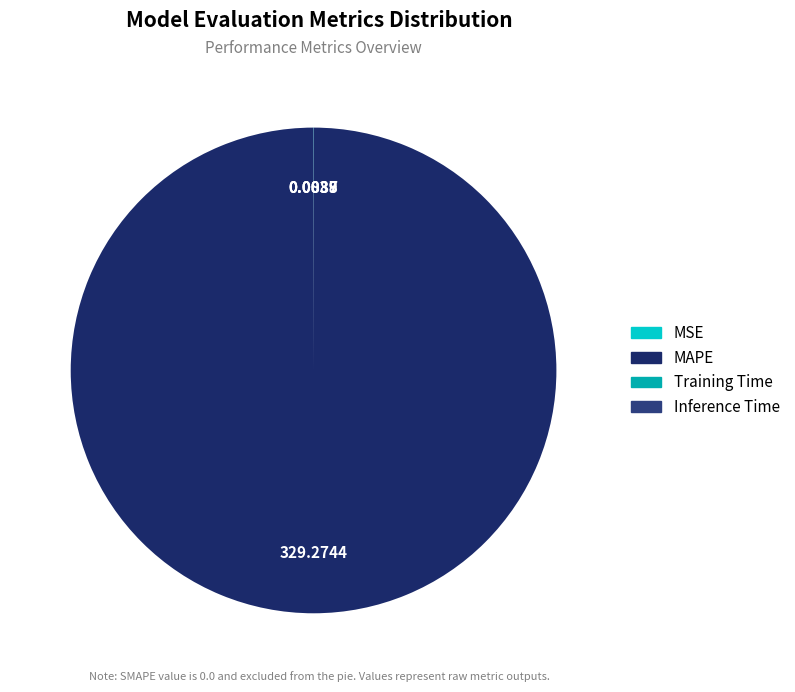

What is the smallest slice in the pie chart?

Inference Time